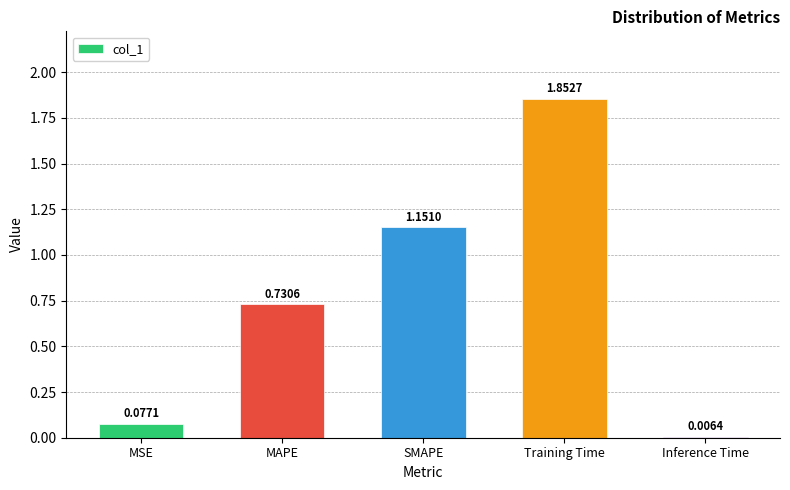

At which label is the value closest to 0?

Inference Time